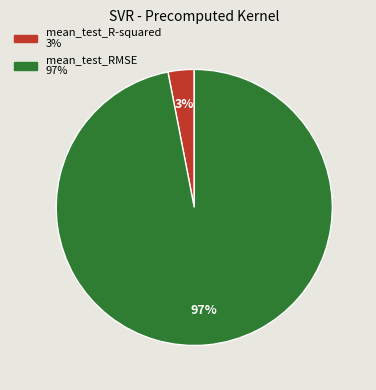

To the nearest percent, what portion does mean_test_RMSE represent?

97%